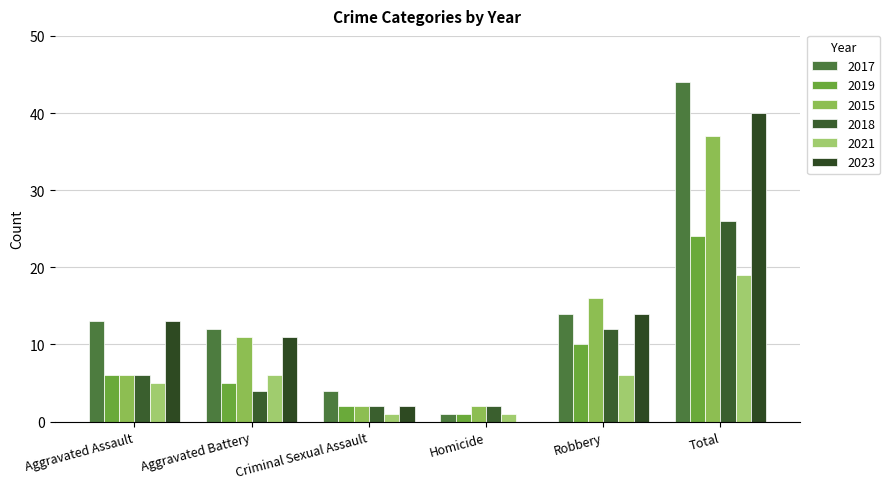

The 2015 series shows 16 at Robbery. True or false?

True